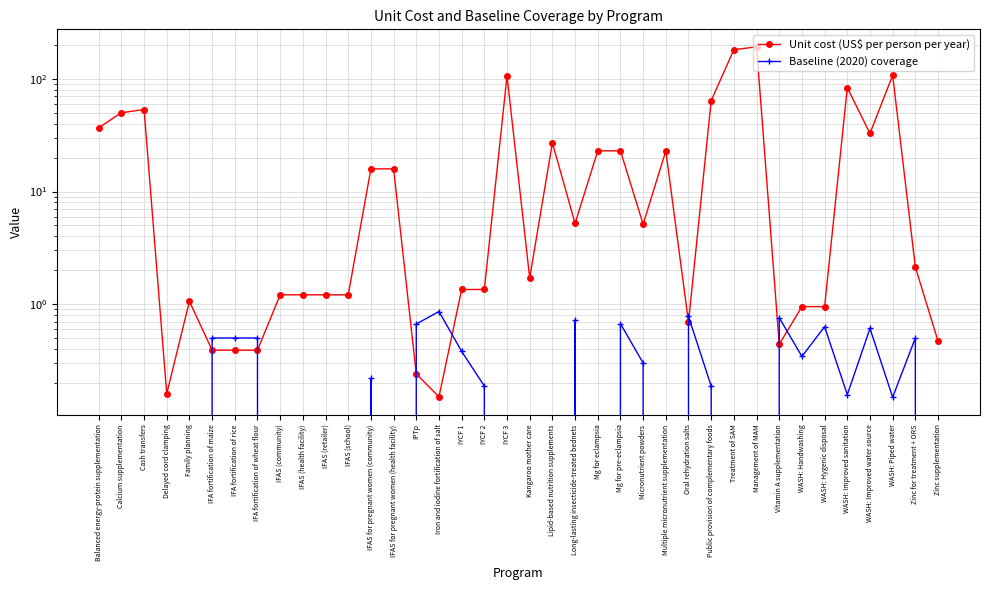

How many lines are shown in the chart?

2